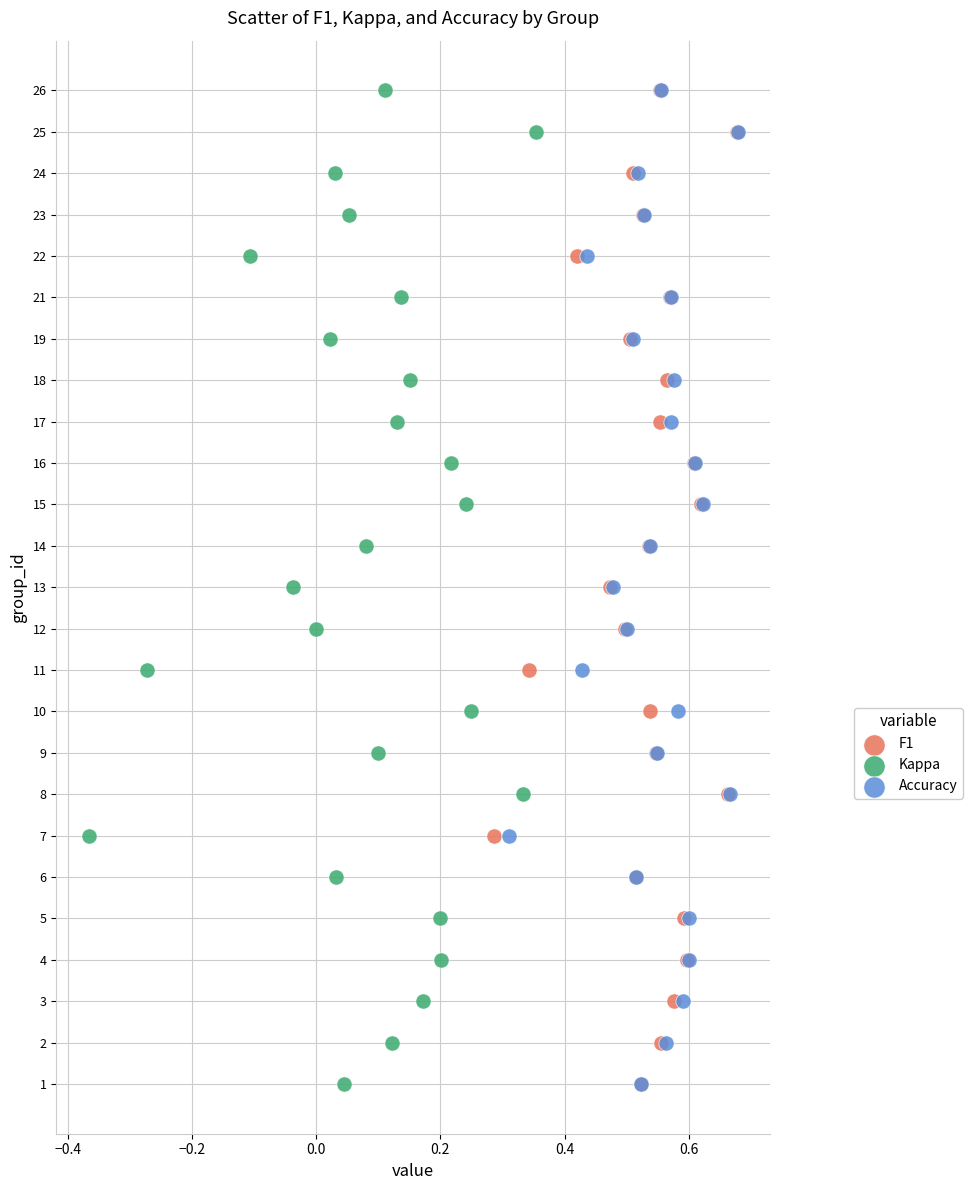

What are all the series names shown in the legend?

F1, Kappa, Accuracy